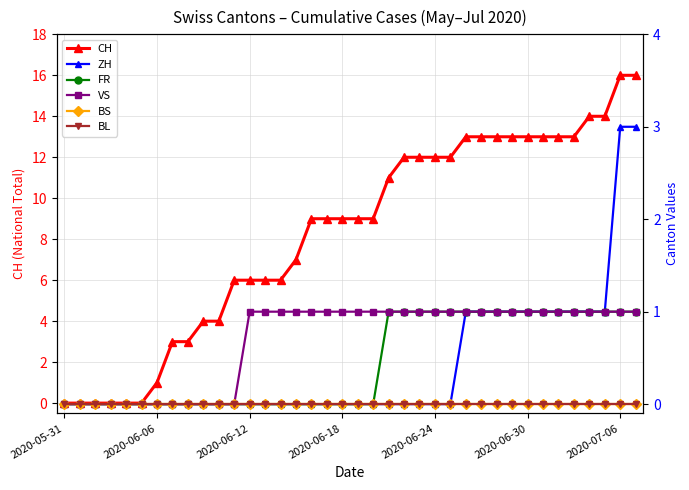

Is the value of BL at 8 greater than the value of VS at 25?

No